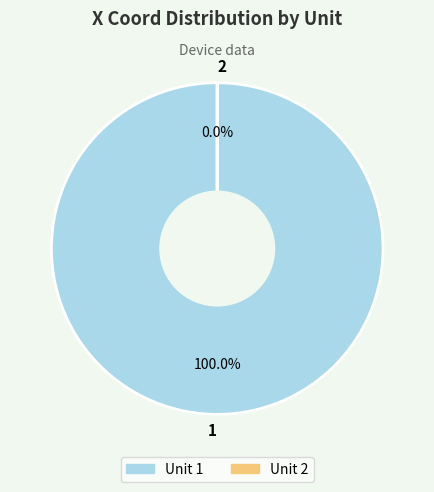

Between 2 and 1, which is larger?

1